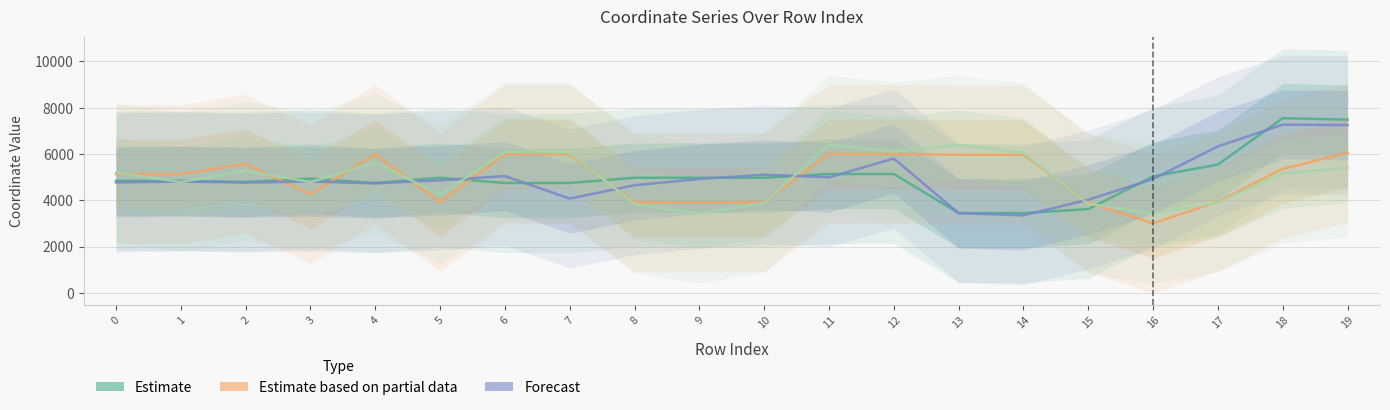

True or false: Secondary (y1) and Estimate based on partial data (y0) intersect in this chart.

True